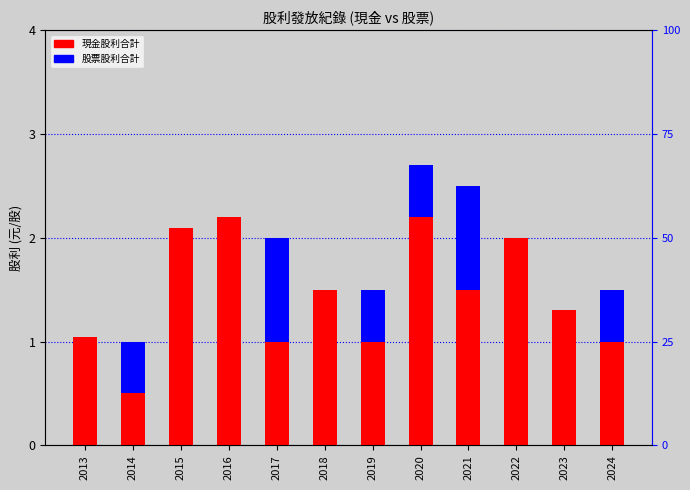

At 2017, list the series in order from smallest to largest.

股票股利合計, 現金股利合計